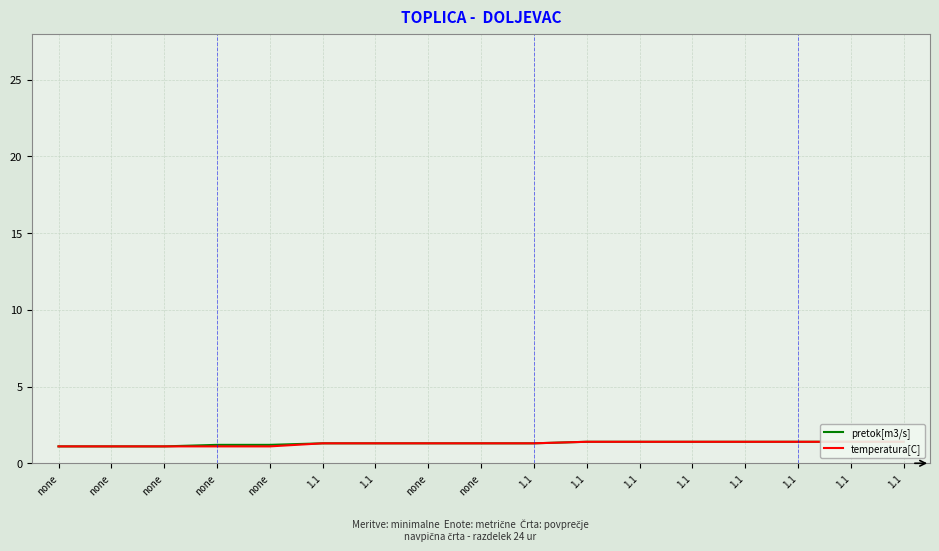

What are all the series names shown in the legend?

pretok[m3/s], temperatura[C]